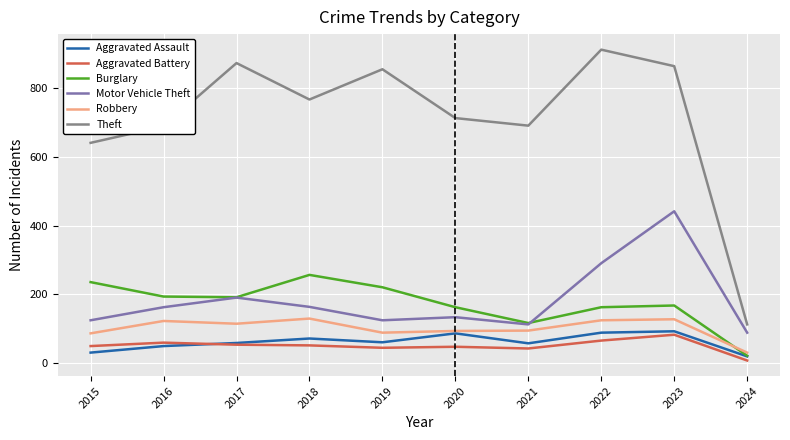

True or false: Robbery has a value of 57 at 2016.

False